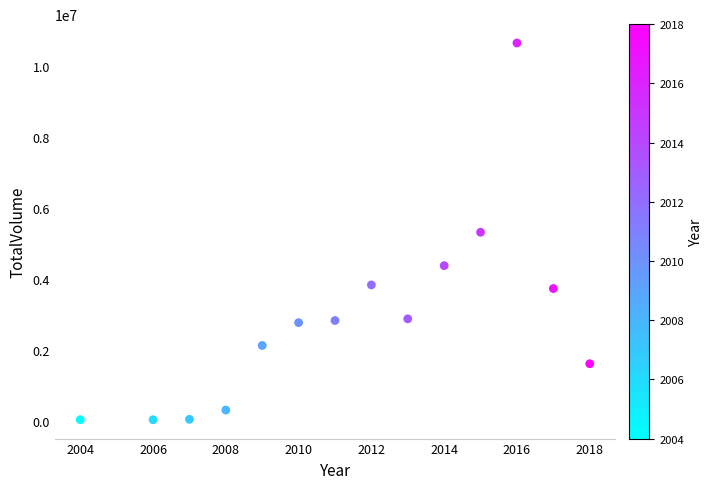

What is the range of X values (max minus min)?

14